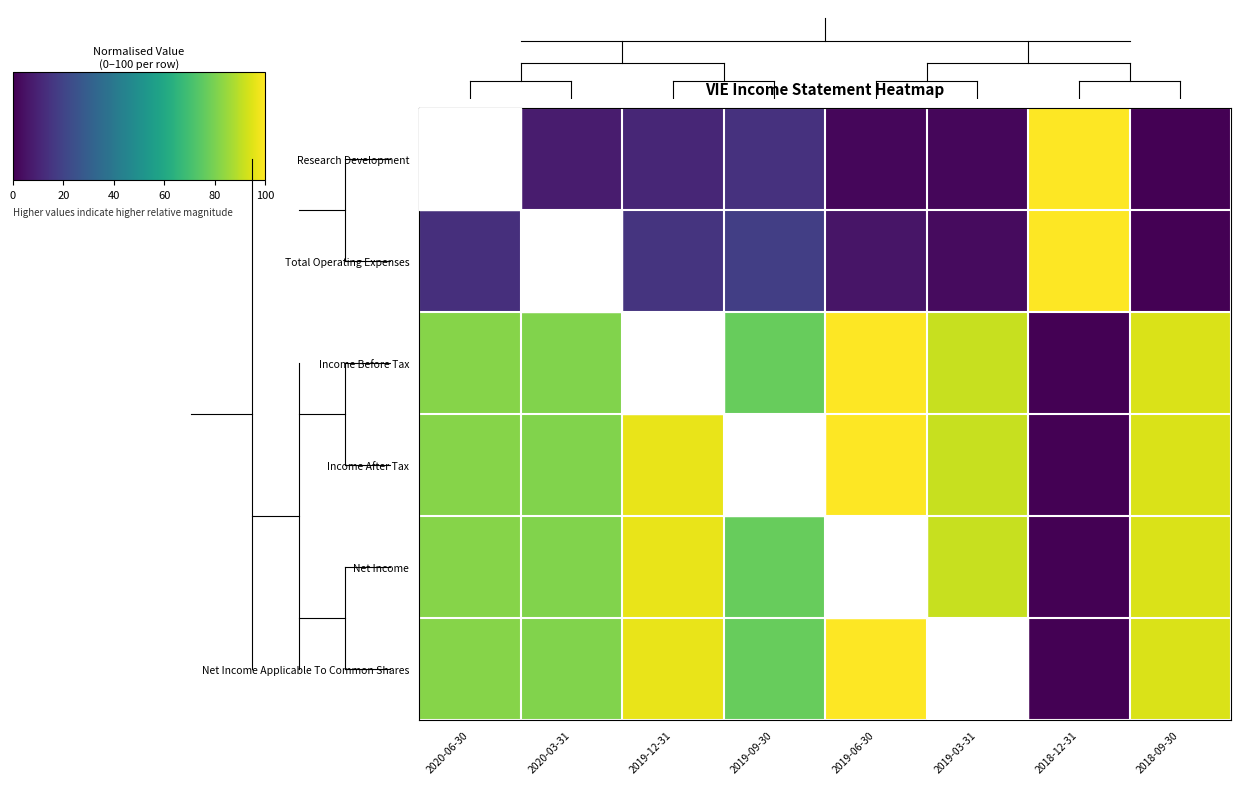

At which category is the sum across all series the highest?

2019-12-31